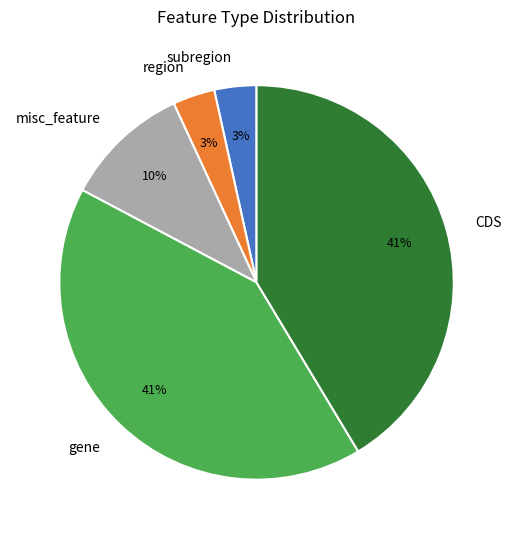

Between subregion and CDS, which is larger?

CDS